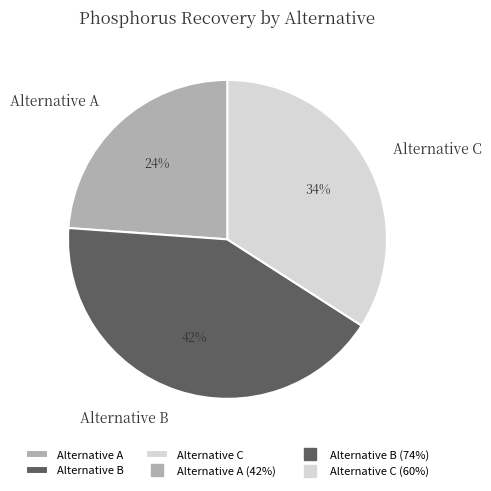

Is Alternative A the majority of the pie?

No